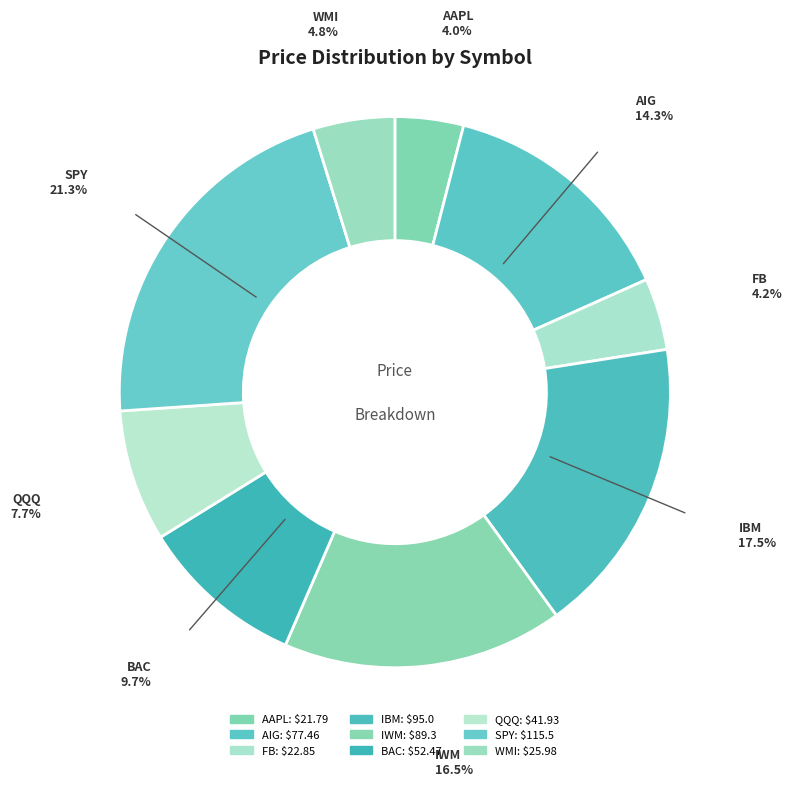

Do BAC and IBM together represent more than half of the pie?

No